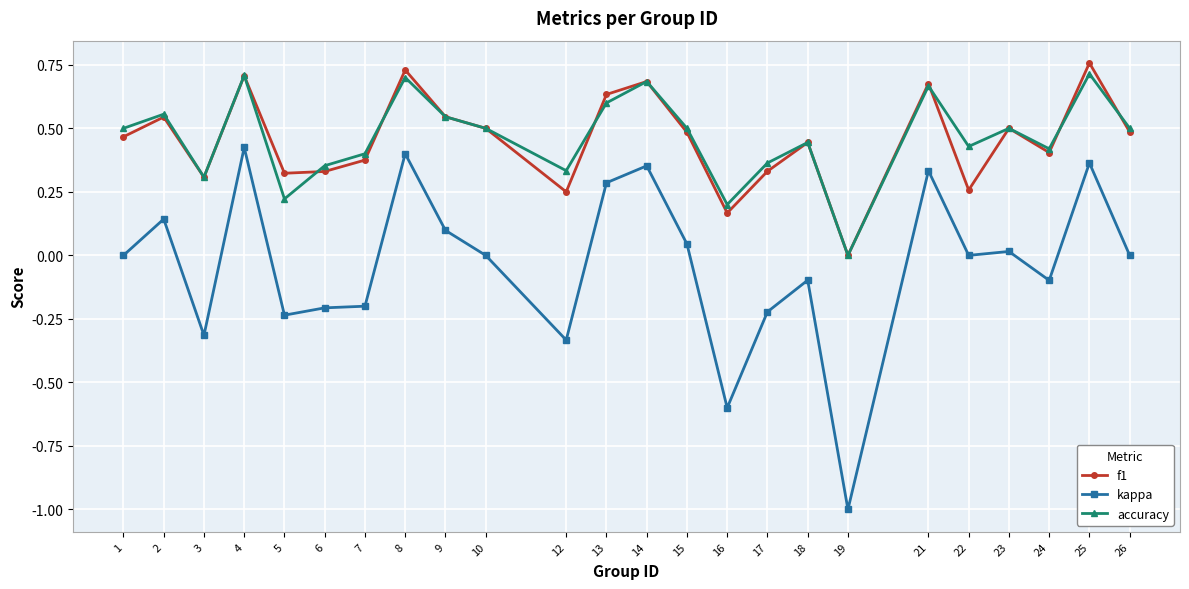

Is the value of accuracy at 23 greater than the value of kappa at 26?

Yes